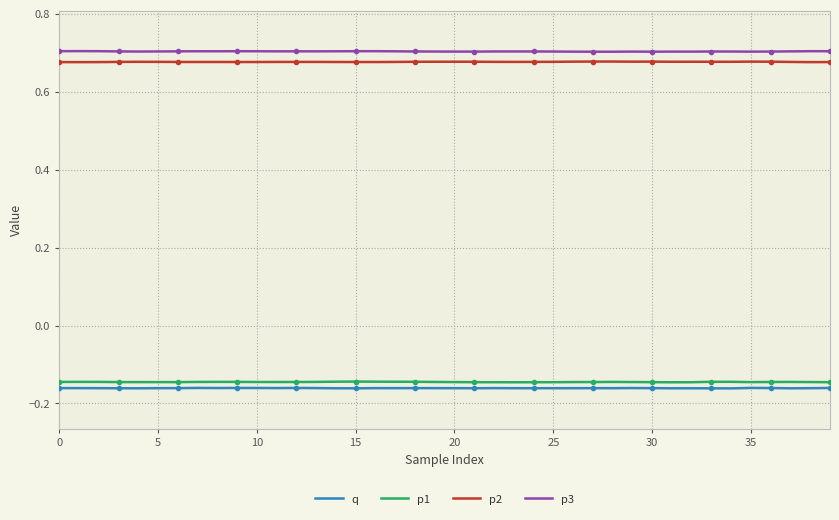

True or false: q and p1 intersect in this chart.

False